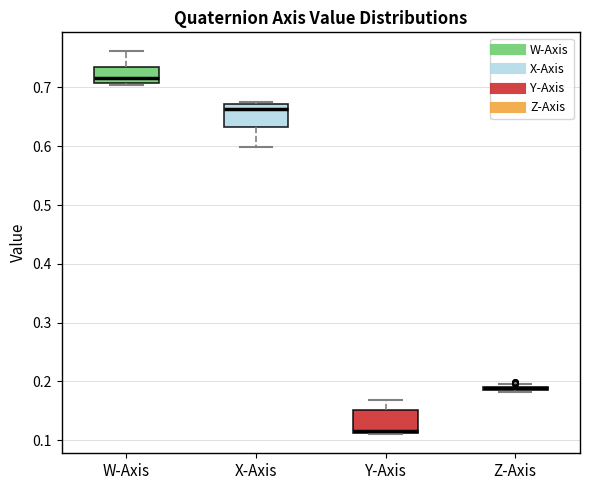

Where is the lower edge of the box for Y-Axis on the y-axis? The values are not printed on the chart, so give them approximately, as read against the axis.

0.11